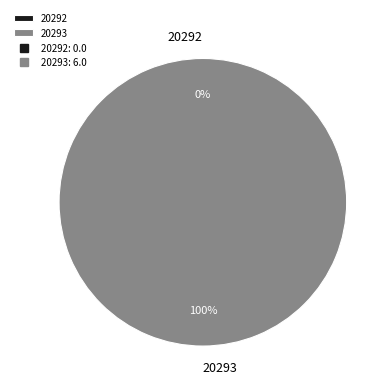

What is the change in value from 20292 to 20293?

+6